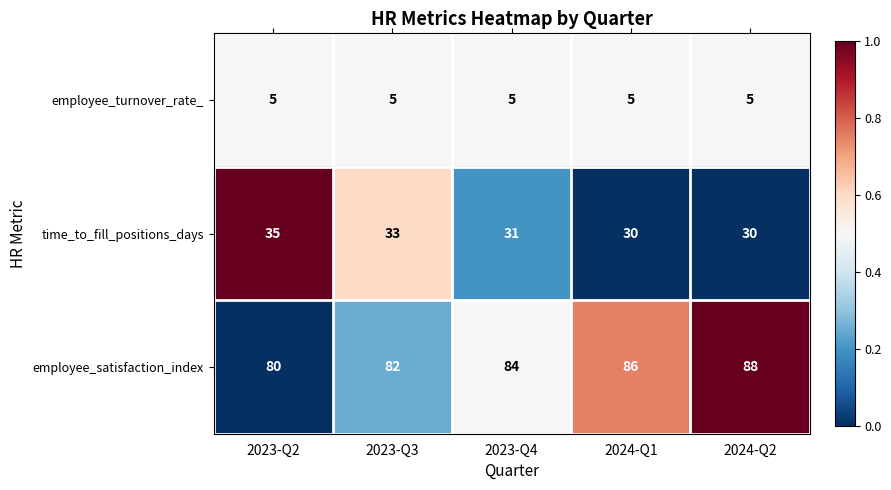

List the labels in order of employee_satisfaction_index value, largest first.

2024-Q2, 2024-Q1, 2023-Q4, 2023-Q3, 2023-Q2